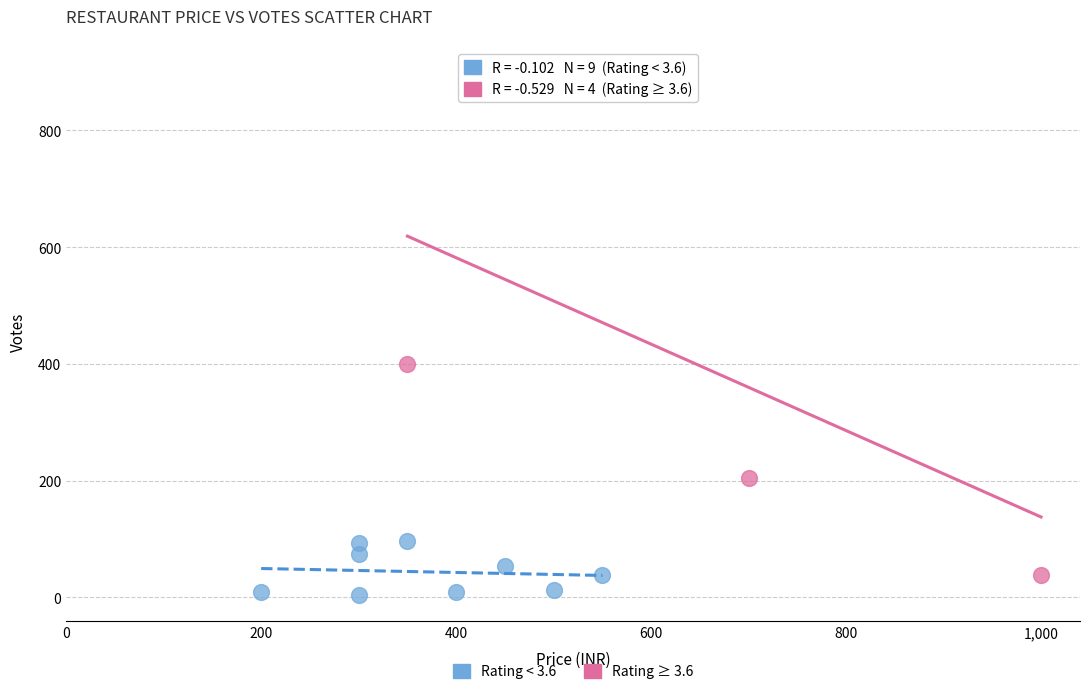

Which series contains the highest Y value?

Rating ≥ 3.6